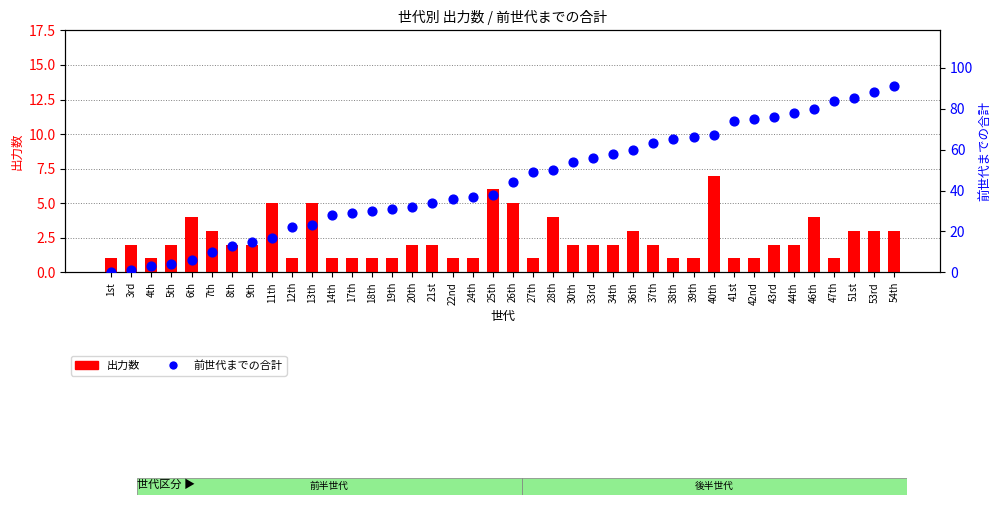

Which series contains the lowest Y value?

前世代までの合計